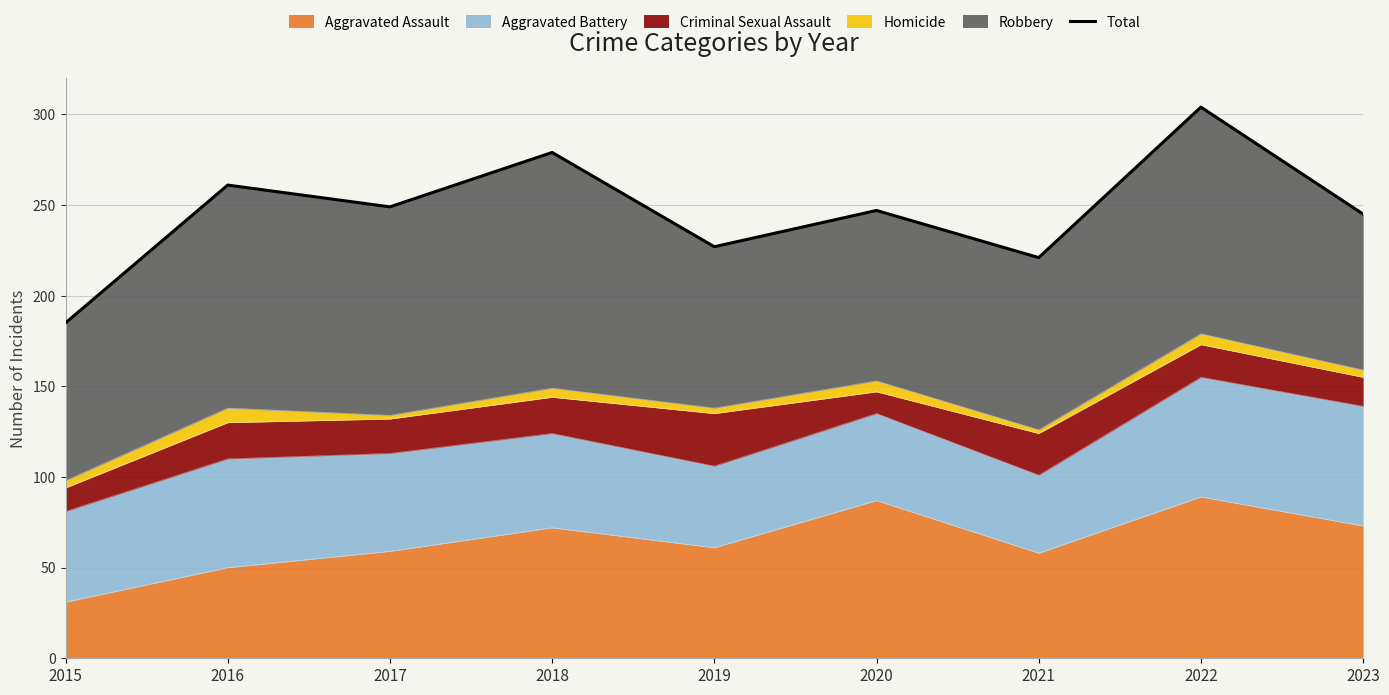

The value of Aggravated Assault at 2020 is 87. True or false?

True